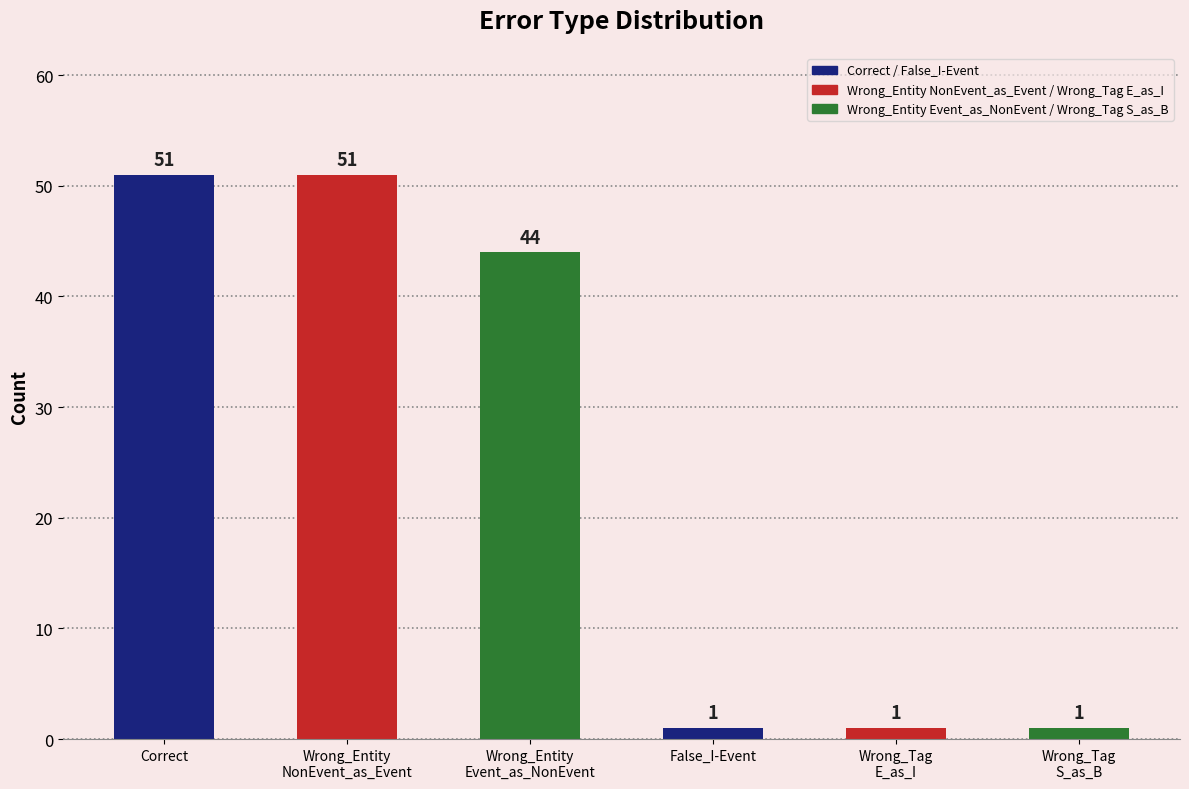

At which label is the value closest to 26?

Wrong_Entity
Event_as_NonEvent